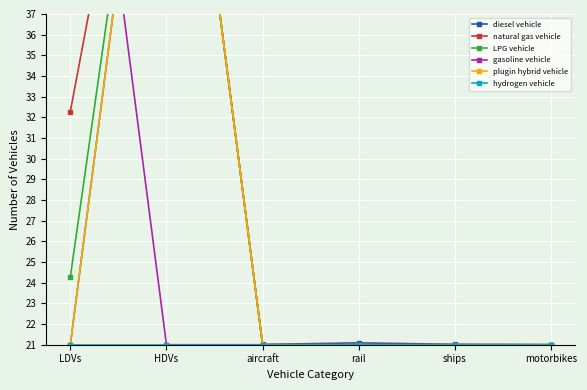

What are all the series names shown in the legend?

diesel vehicle, natural gas vehicle, LPG vehicle, gasoline vehicle, plugin hybrid vehicle, hydrogen vehicle